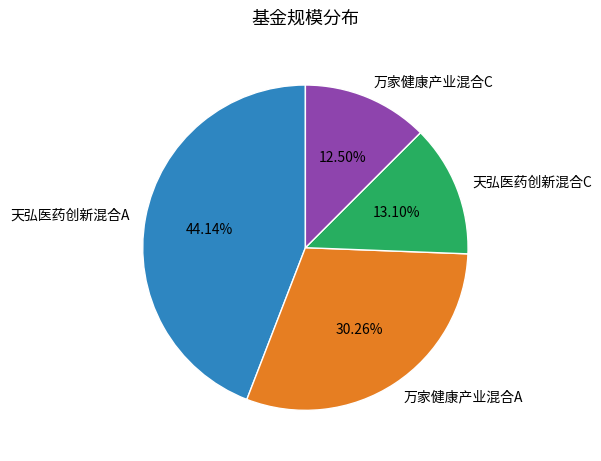

To the nearest percent, what is the combined percentage of 万家健康产业混合C and 万家健康产业混合A?

43%